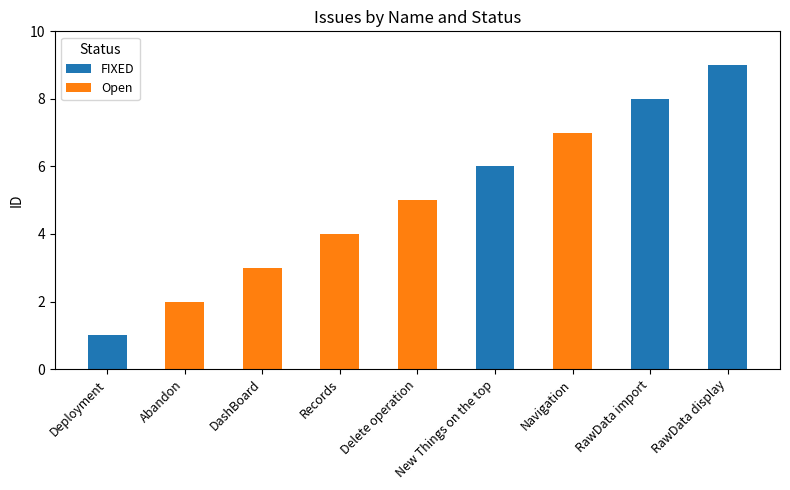

What is the difference between the FIXED values at Deployment and RawData display?

8